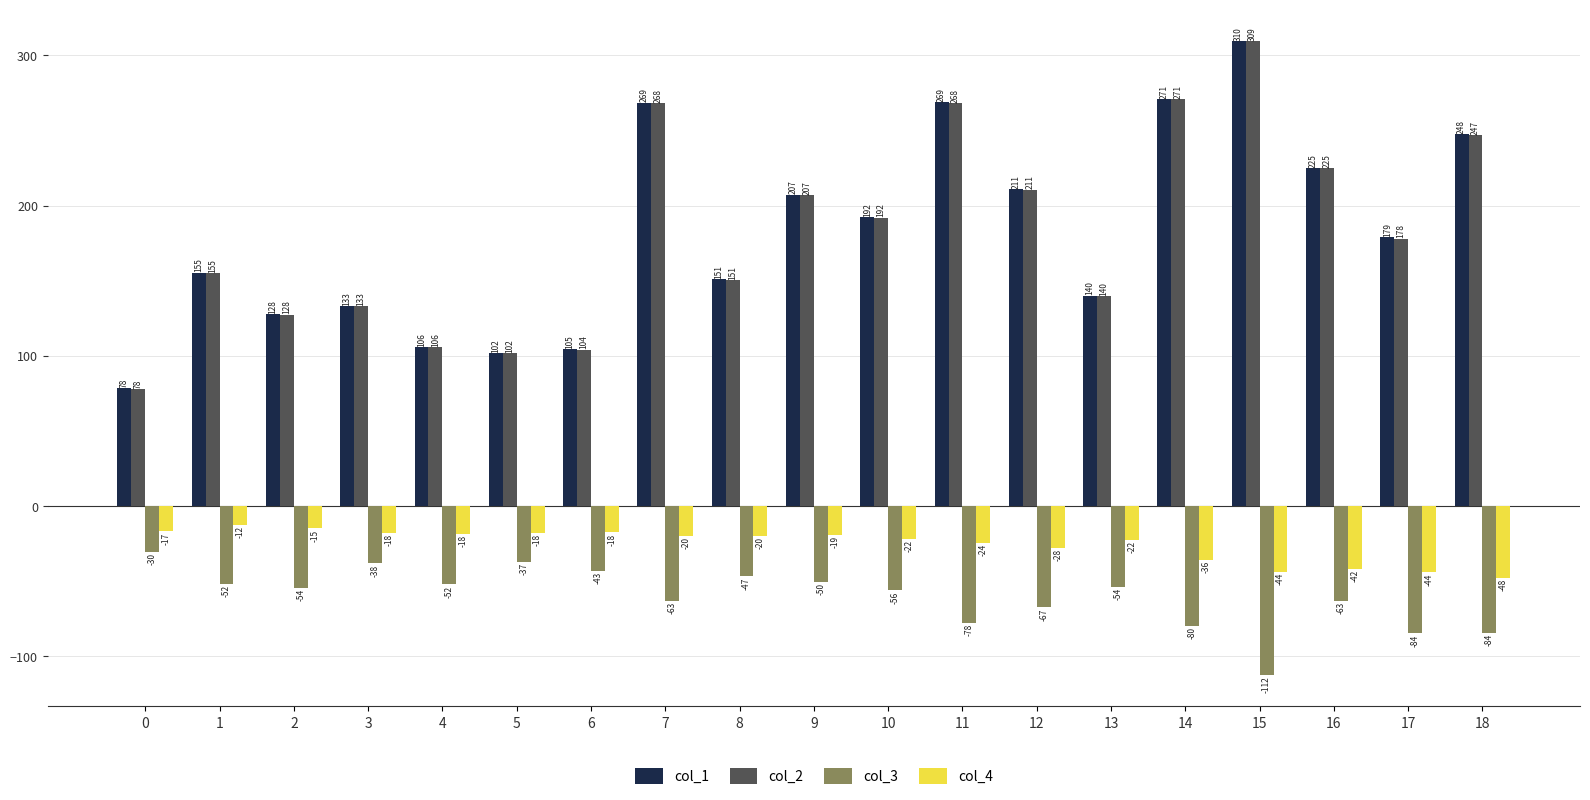

Which series changed the most between 11 and 16?

col_1